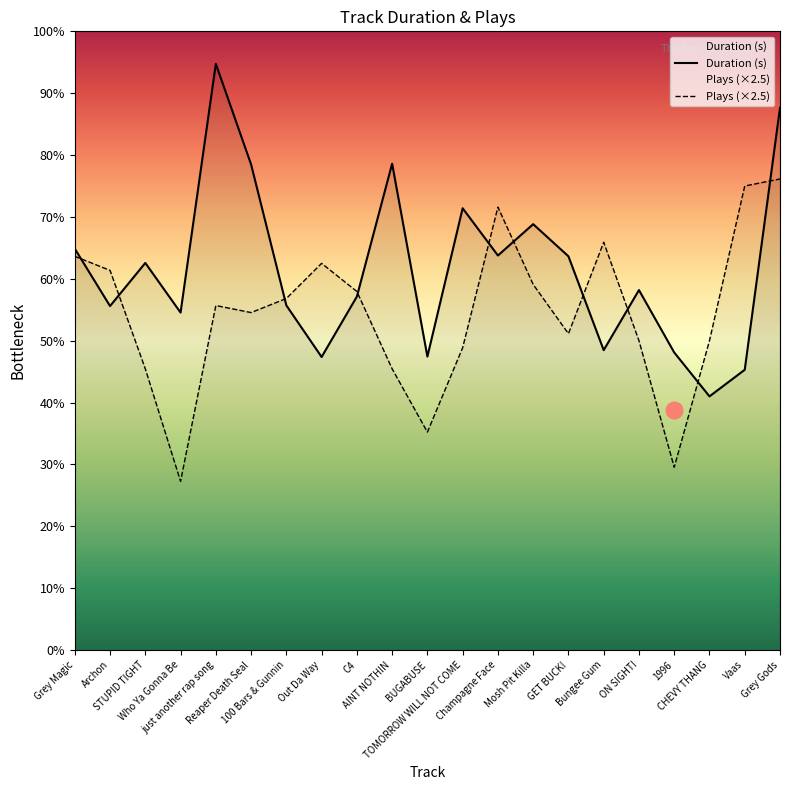

Which category has the highest value in the Duration (s) series?

just another rap song